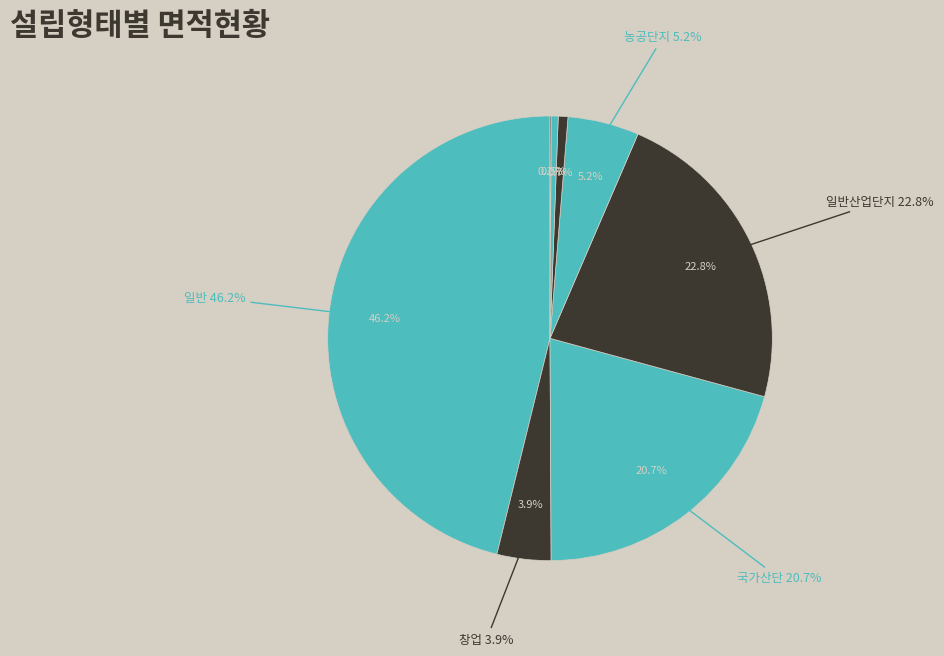

To the nearest percent, what is the difference between the largest and smallest slice percentages?

46%